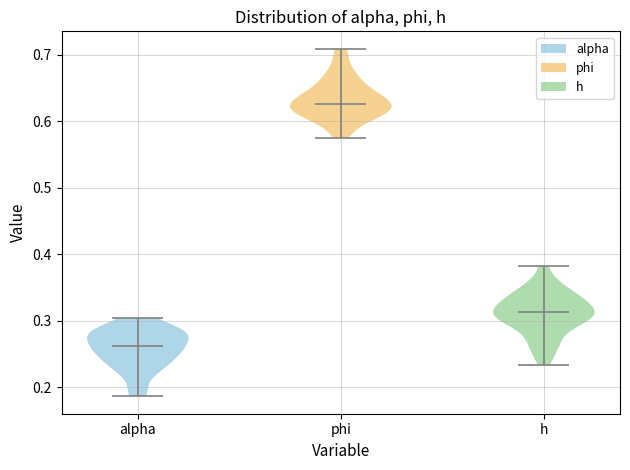

Which violin has the highest median line?

phi